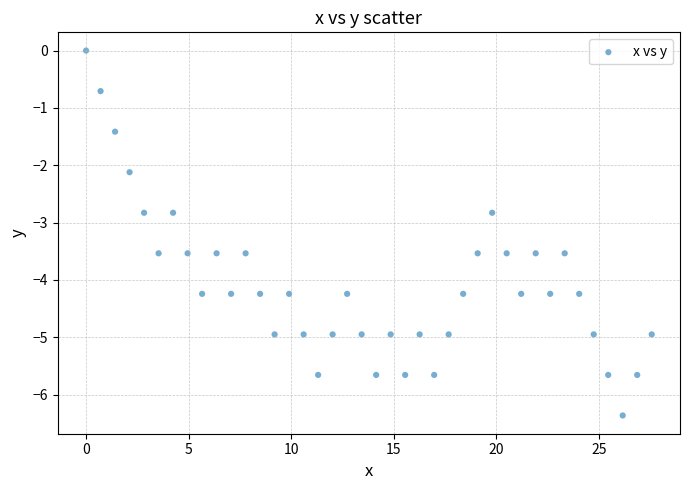

What is the range of Y values (max minus min)?

6.4